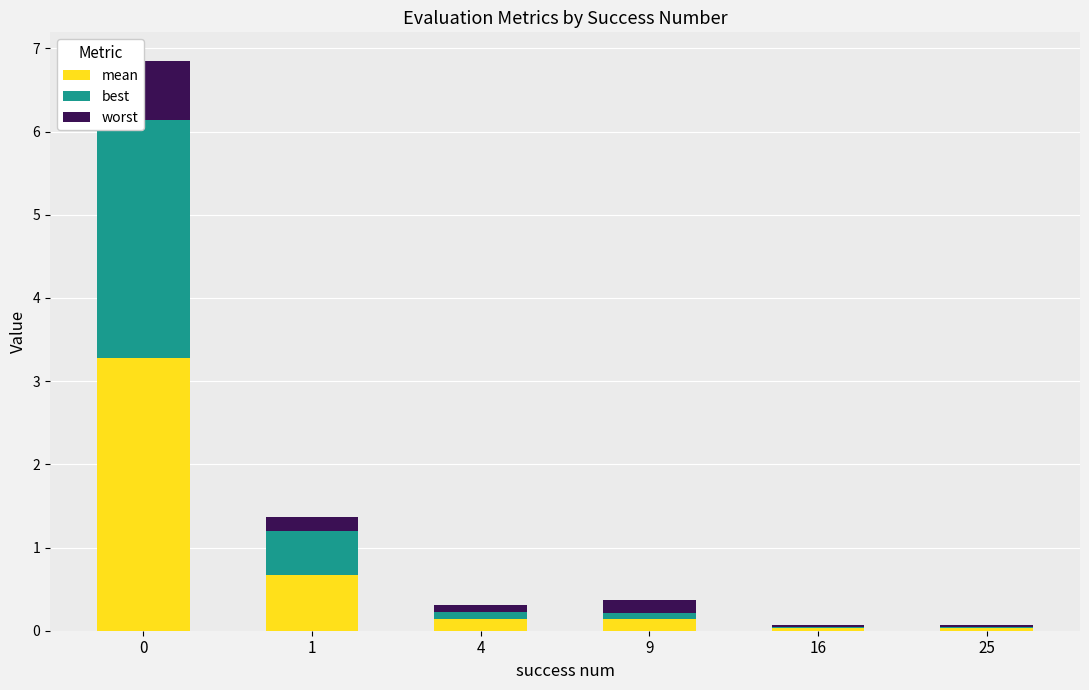

List the series in order of their peak value, lowest first.

worst, best, mean